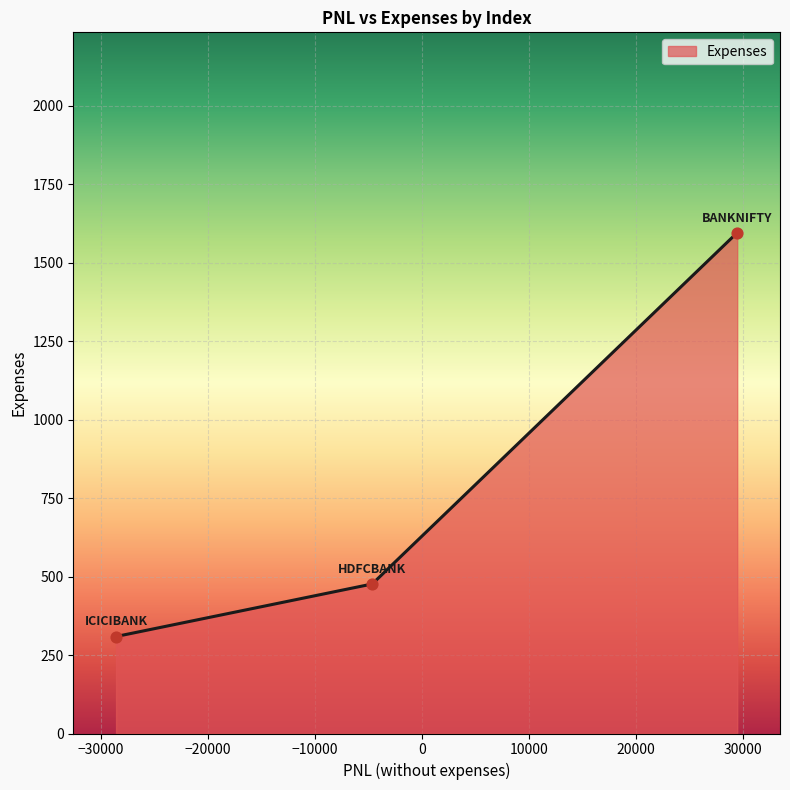

What is the greatest value displayed?

1596.1